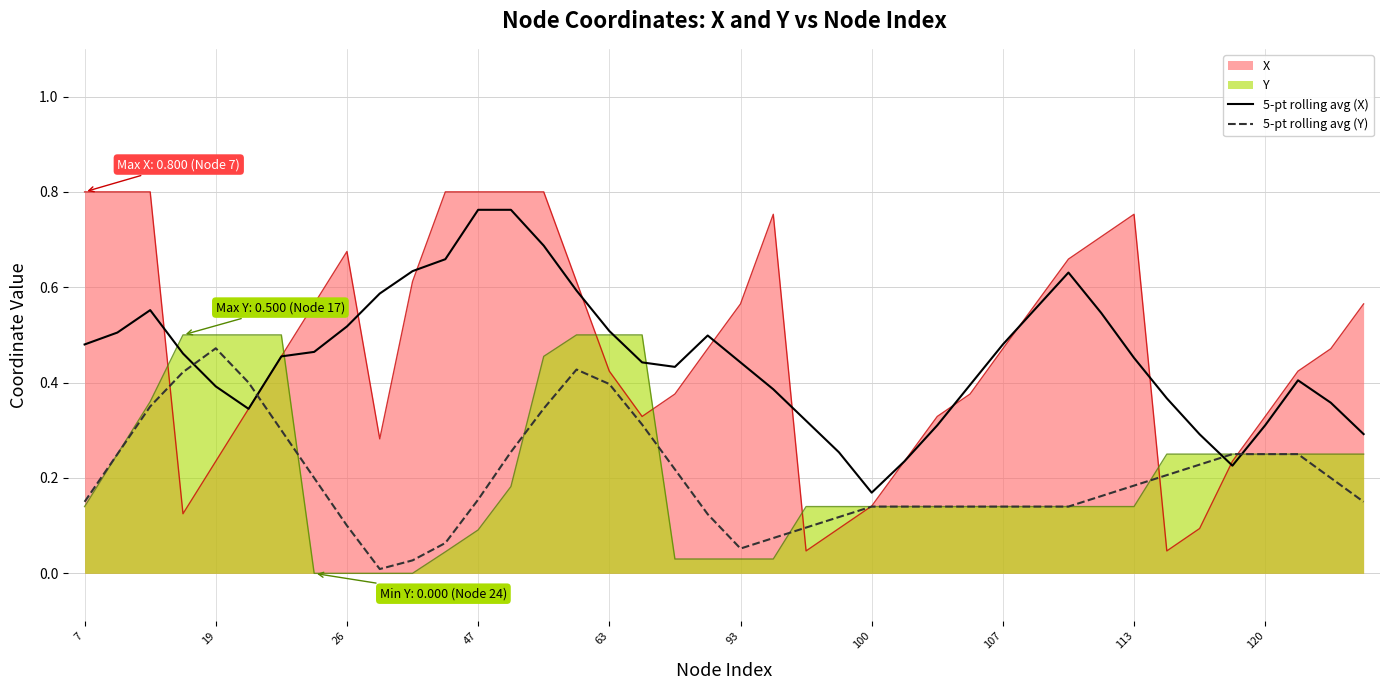

Between 19 and 120, which series saw the biggest shift?

Y